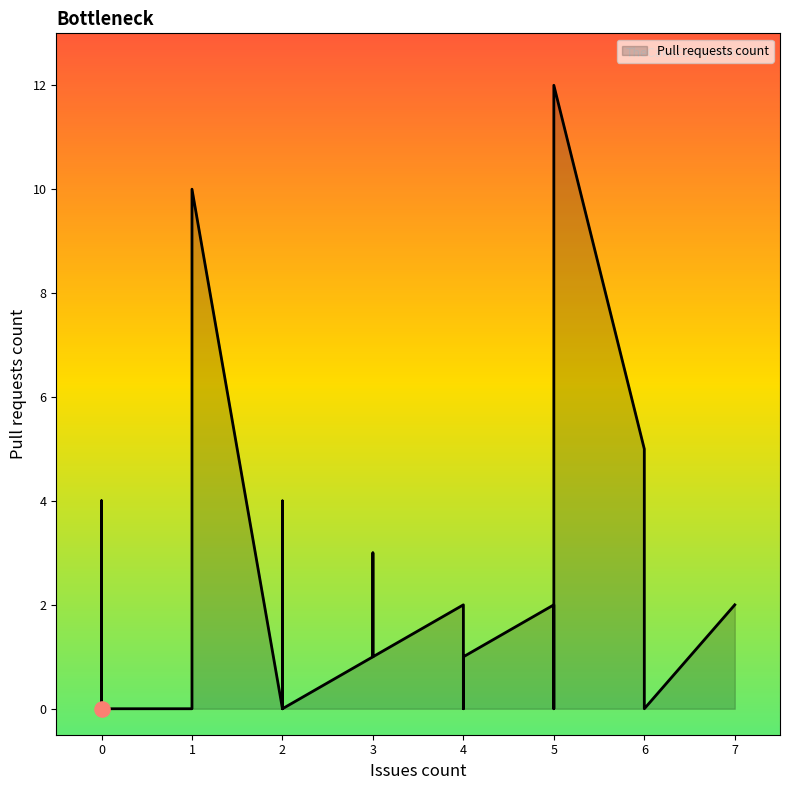

Between 0 and 1, which is larger?

1